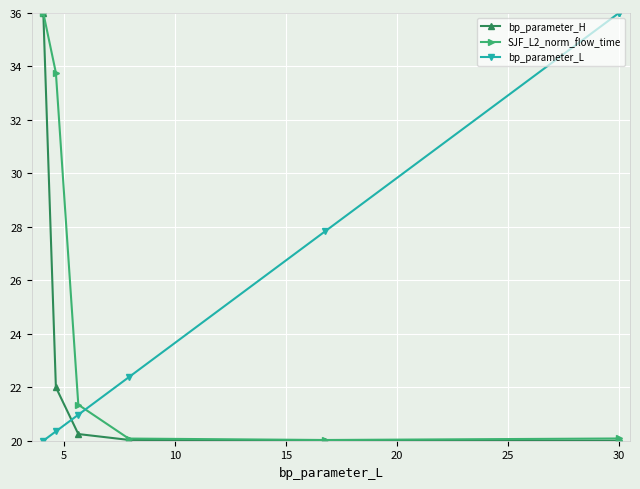

What is the total value across all series at 30?

76.1